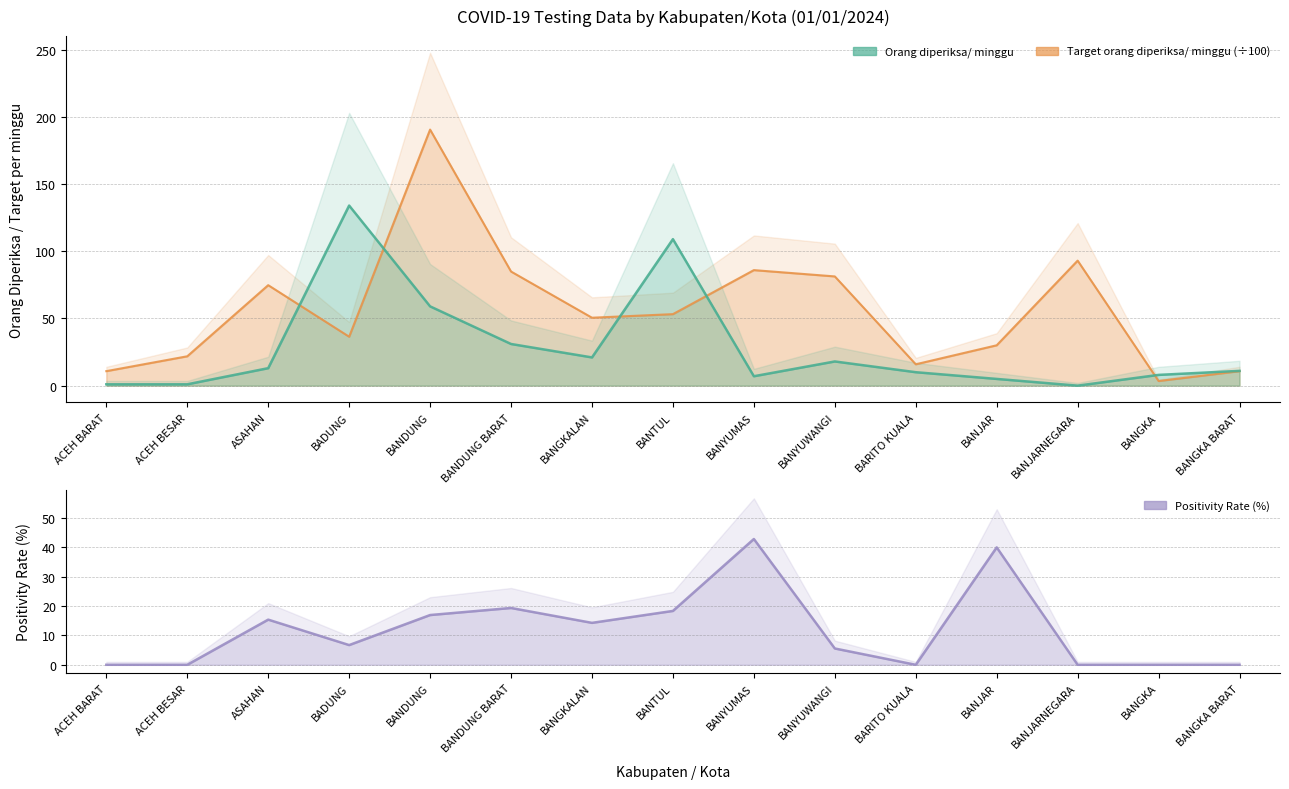

How many lines are shown in the chart?

3